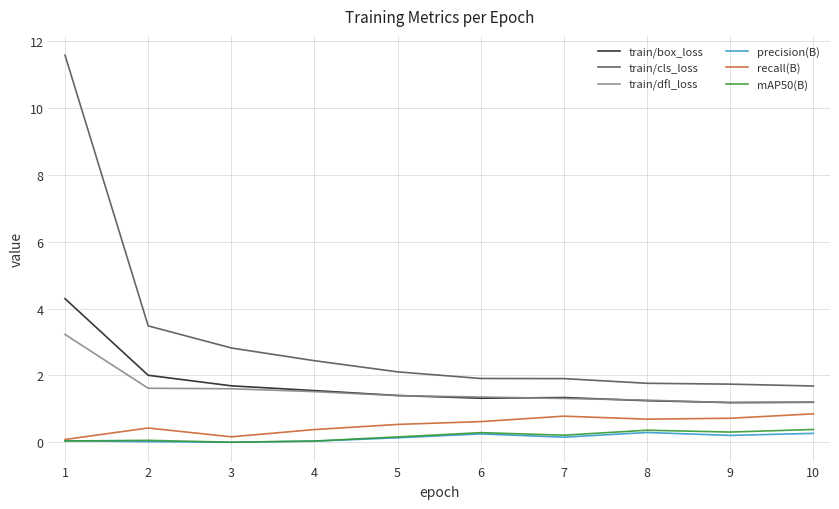

What are all the series names shown in the legend?

train/box_loss, train/cls_loss, train/dfl_loss, precision(B), recall(B), mAP50(B)